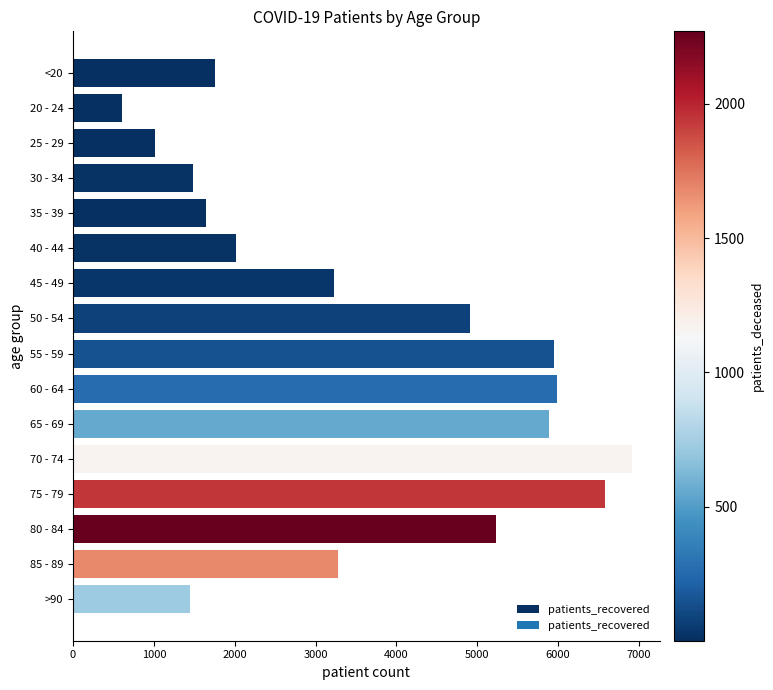

What is the smallest value displayed?

610